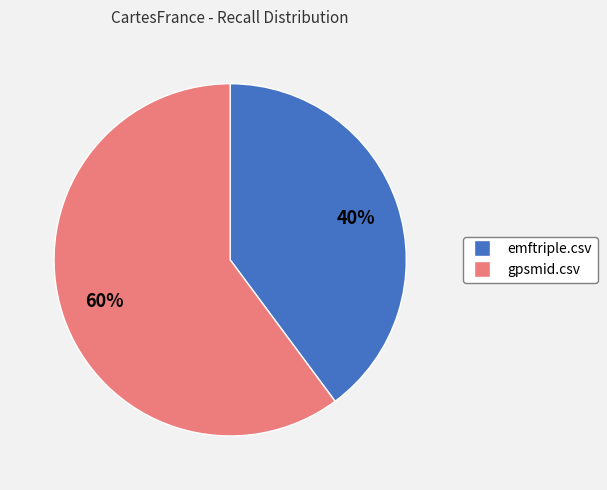

To the nearest percent, what is the difference between the largest and smallest slice percentages?

20%